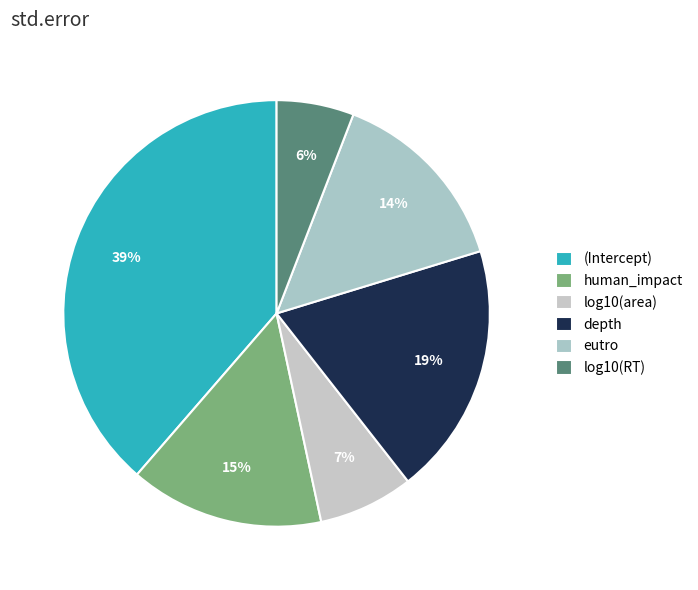

To the nearest percent, what is the difference between the eutro and log10(area) slice percentages?

7%